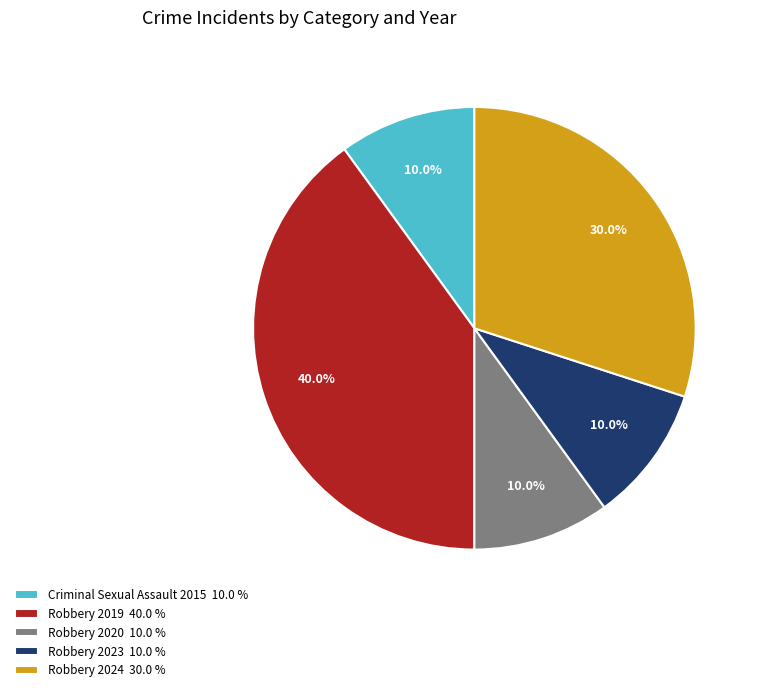

Which category has the biggest portion of the pie?

Robbery 2019